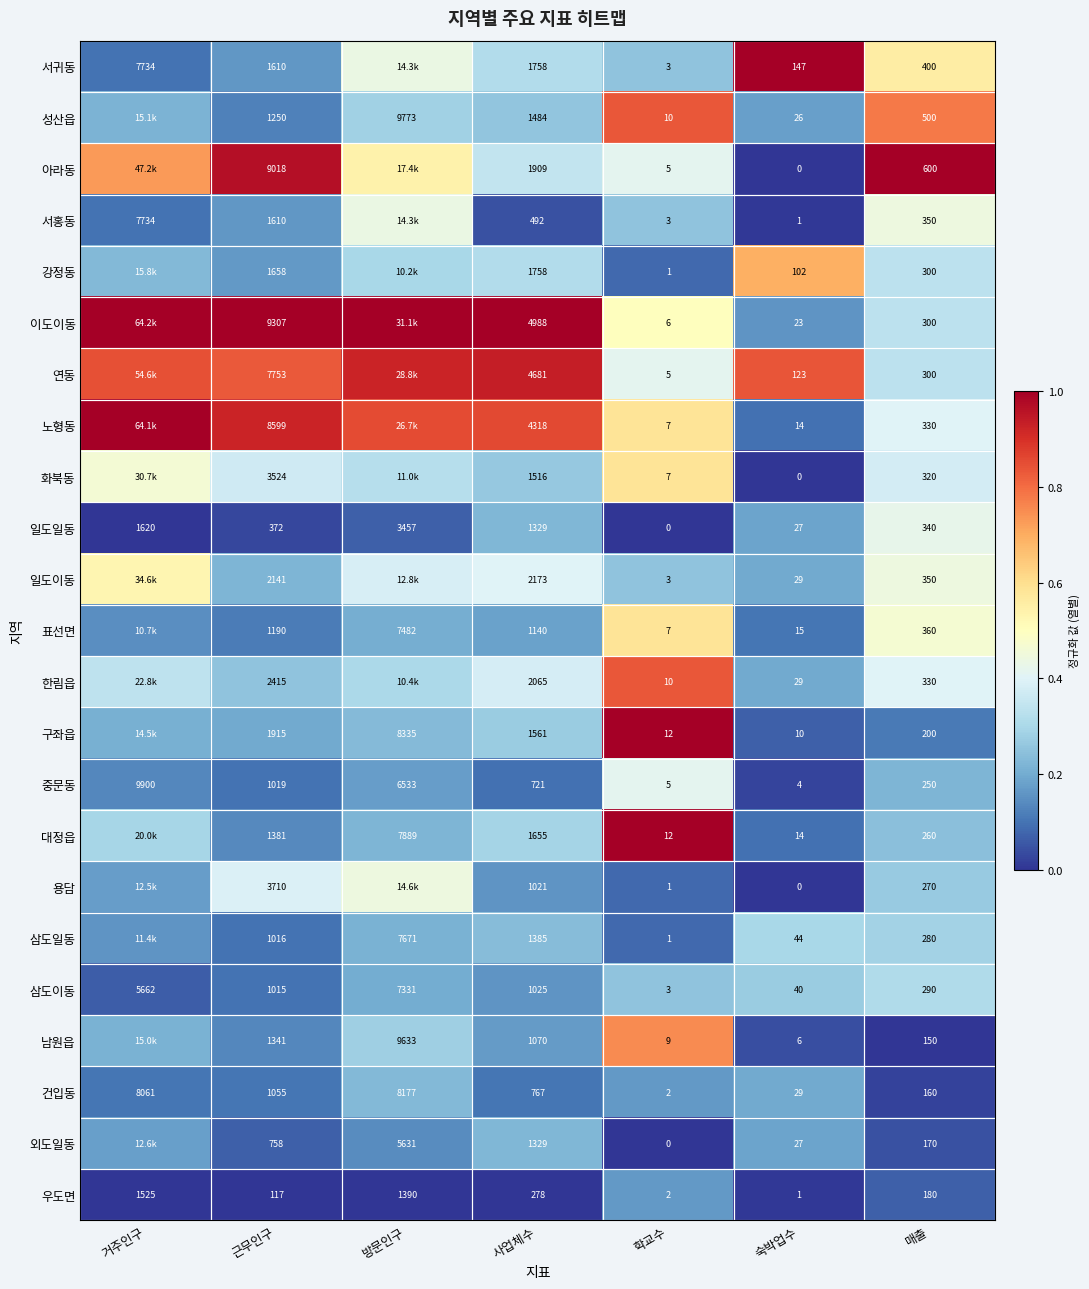

At how many categories does at least one series exceed 0?

7